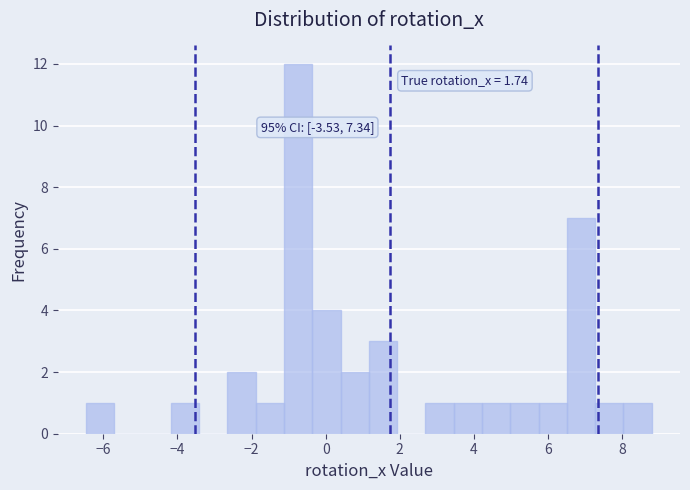

Around what value on the x-axis is the tallest bar? Give the approximate position of its centre, as read against the axis.

-0.8